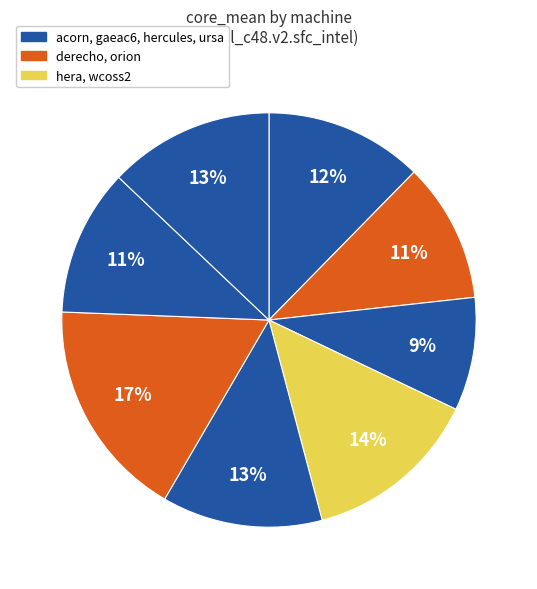

To the nearest percent, what is the difference between the largest and smallest slice percentages?

8%